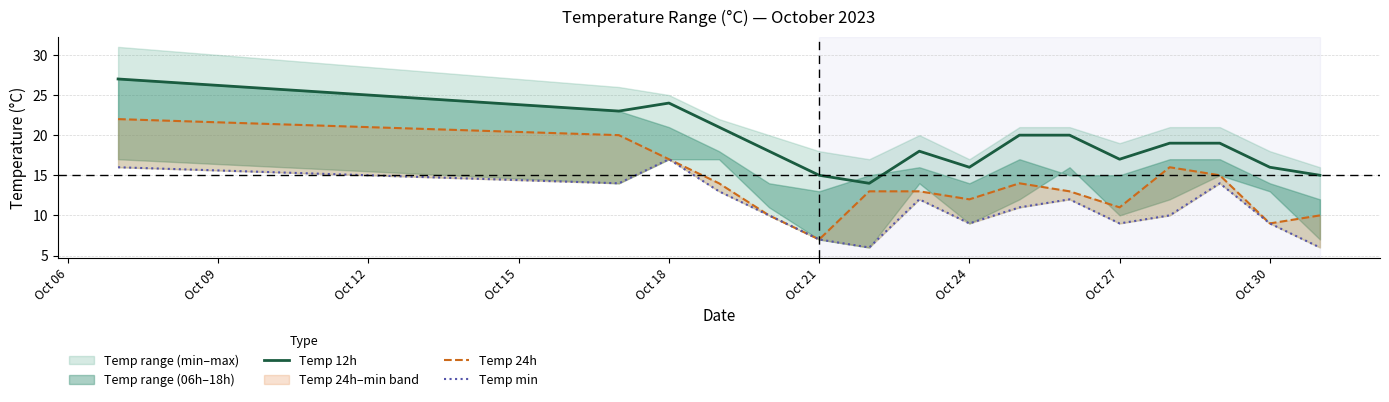

The Temp 12h series shows 5 at Oct 30. True or false?

False